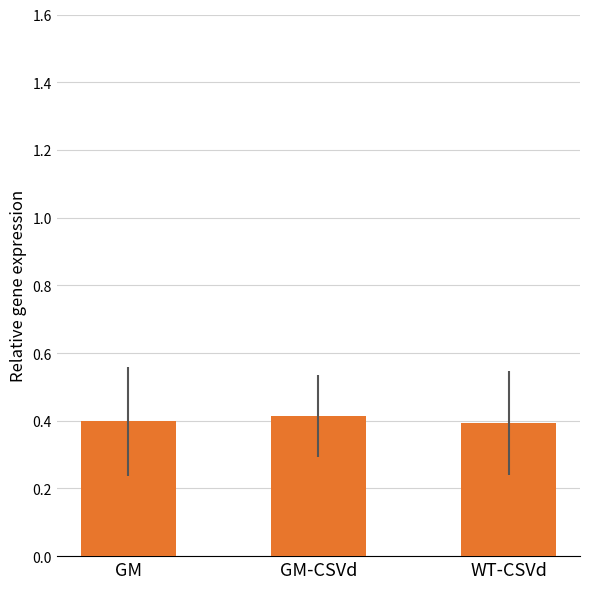

What is the minimum value shown in the chart?

0.4